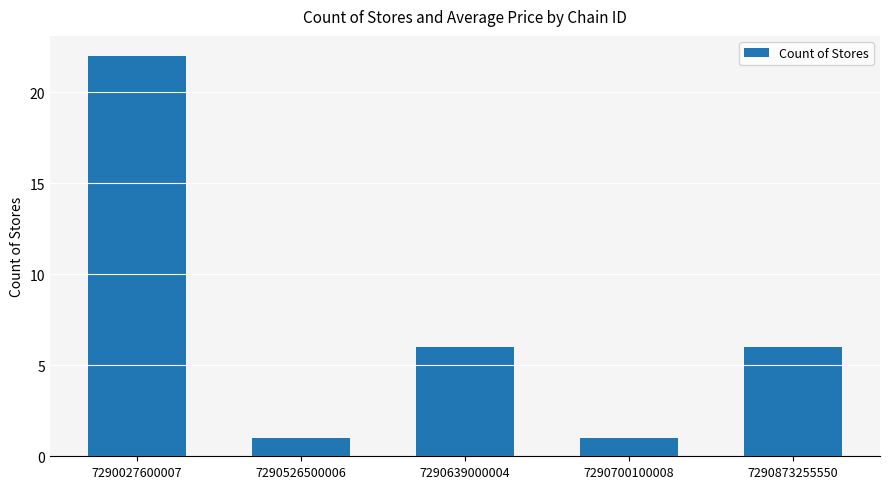

The value at 7290027600007 is 13. True or false?

False